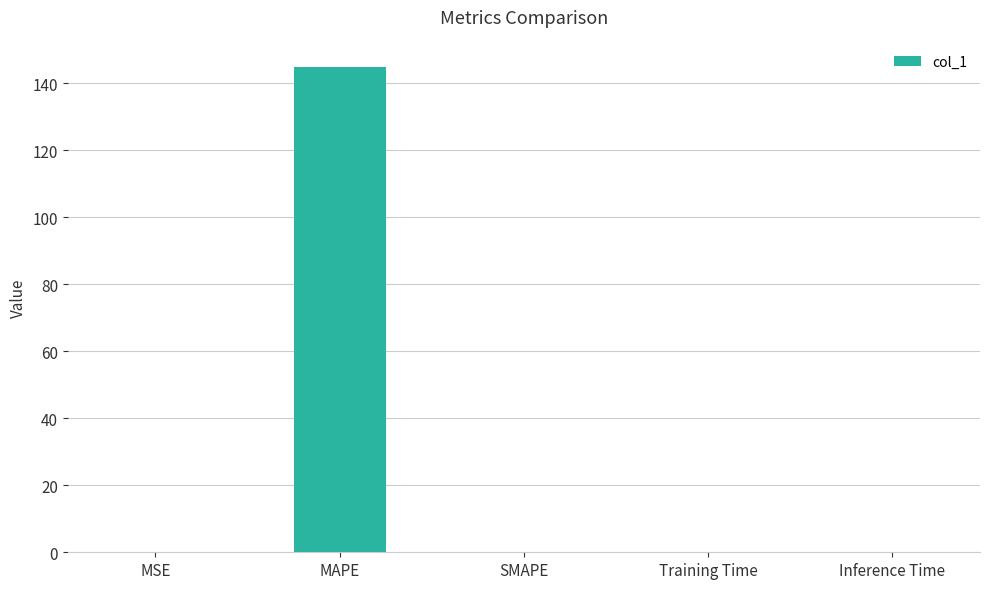

What is the sum of all values?

144.9